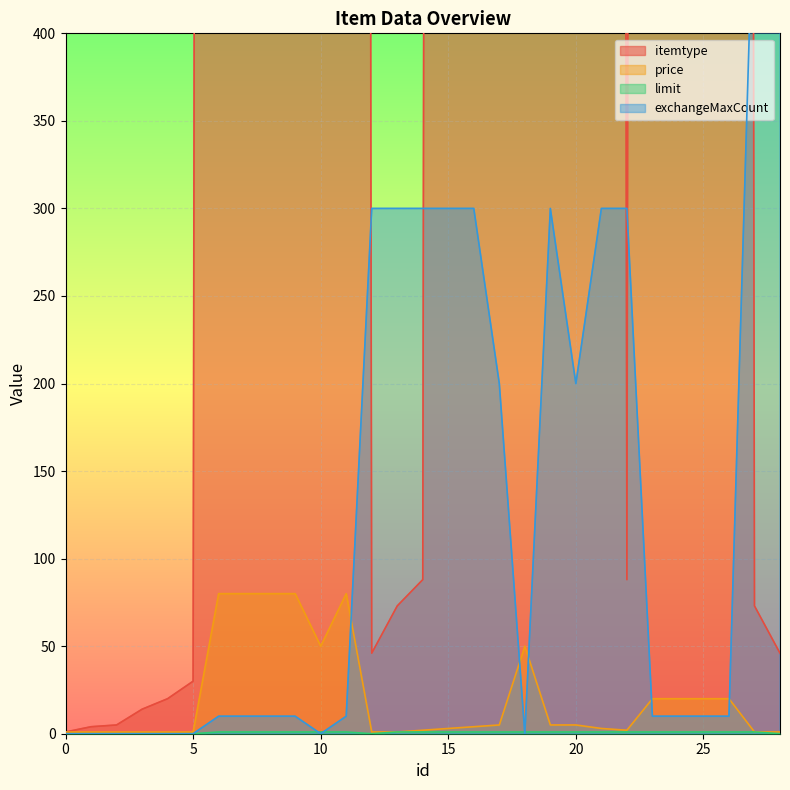

At which category does itemtype reach its first local valley?

8